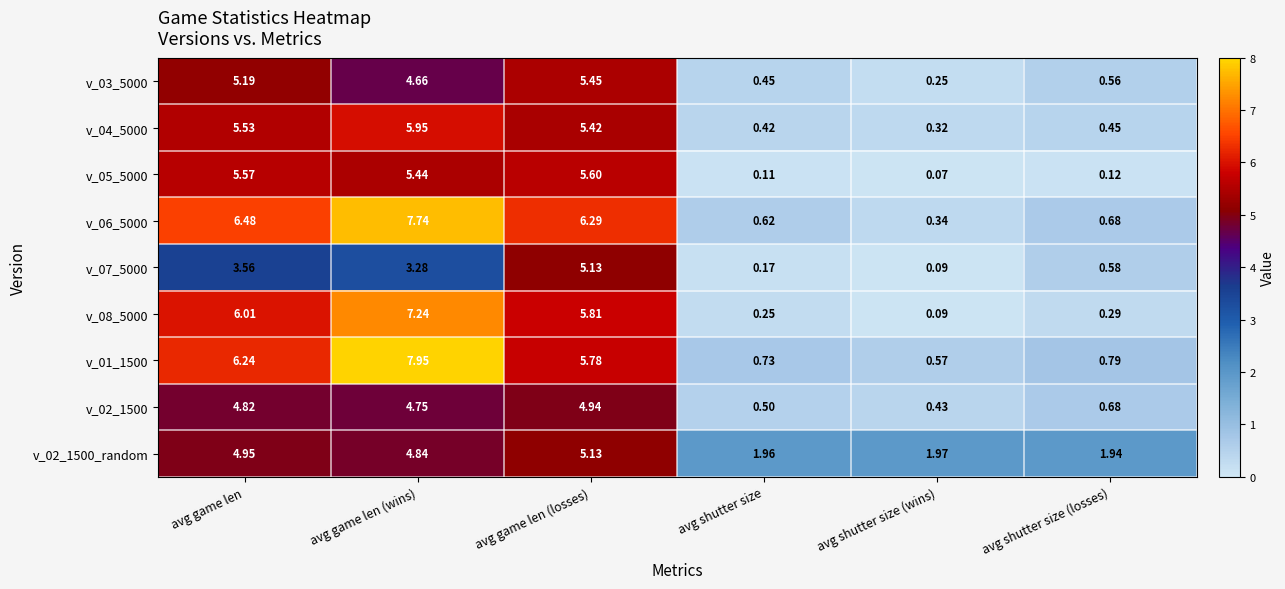

Between avg game len and avg game len (losses), which series saw the biggest shift?

v_07_5000